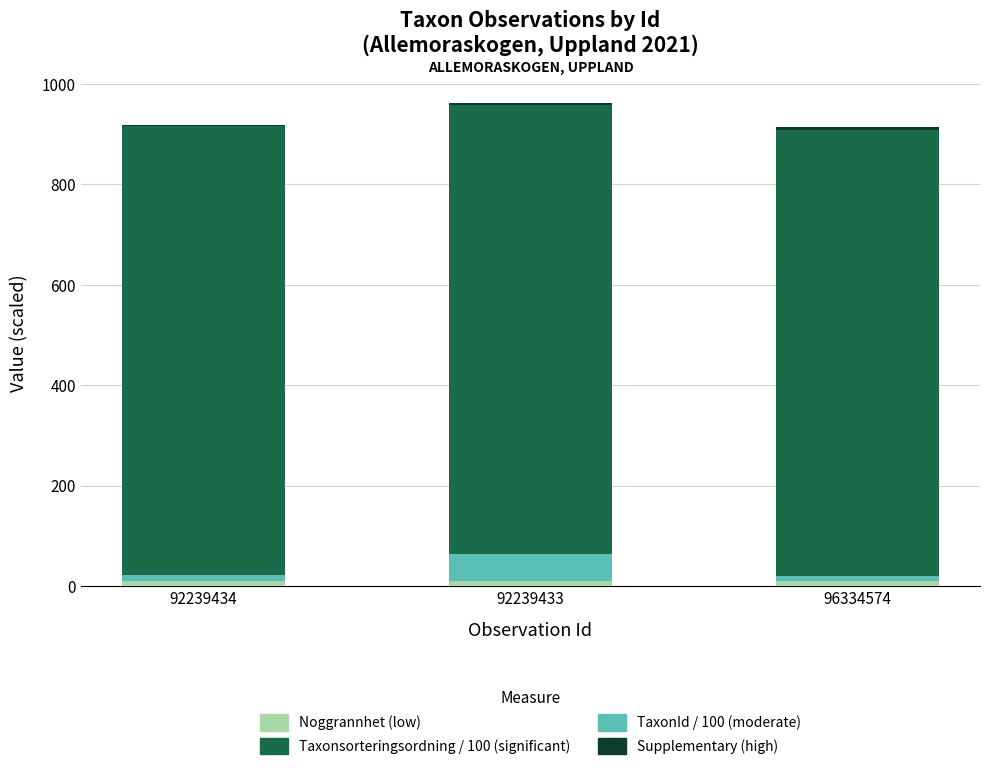

Are the bars grouped side by side (vs. stacked)?

No